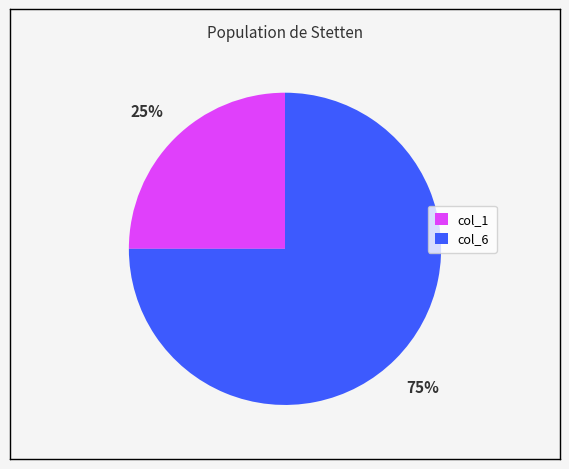

To the nearest percent, what is the average slice percentage?

50%